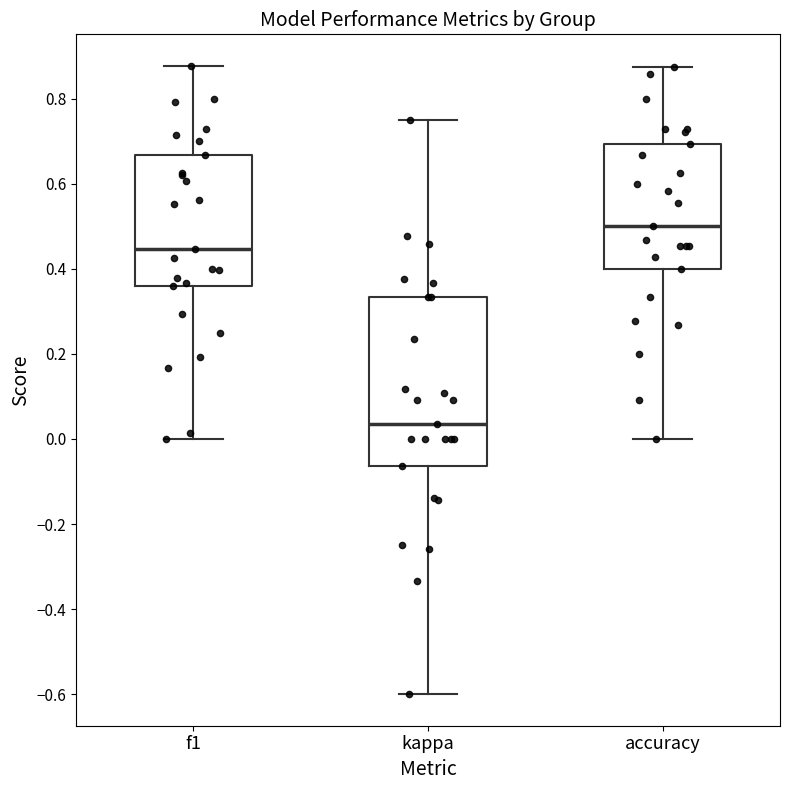

Where does the median line of the box for kappa sit on the y-axis? The values are not printed on the chart, so give them approximately, as read against the axis.

0.04